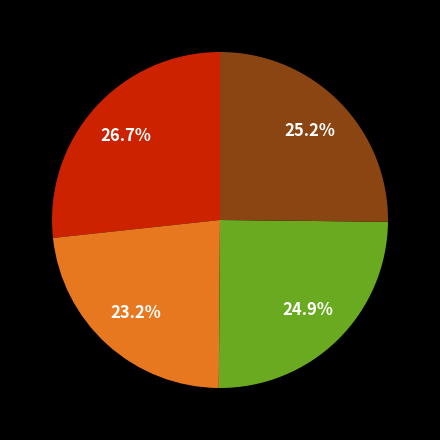

Is there any slice that represents more than half of the pie?

No